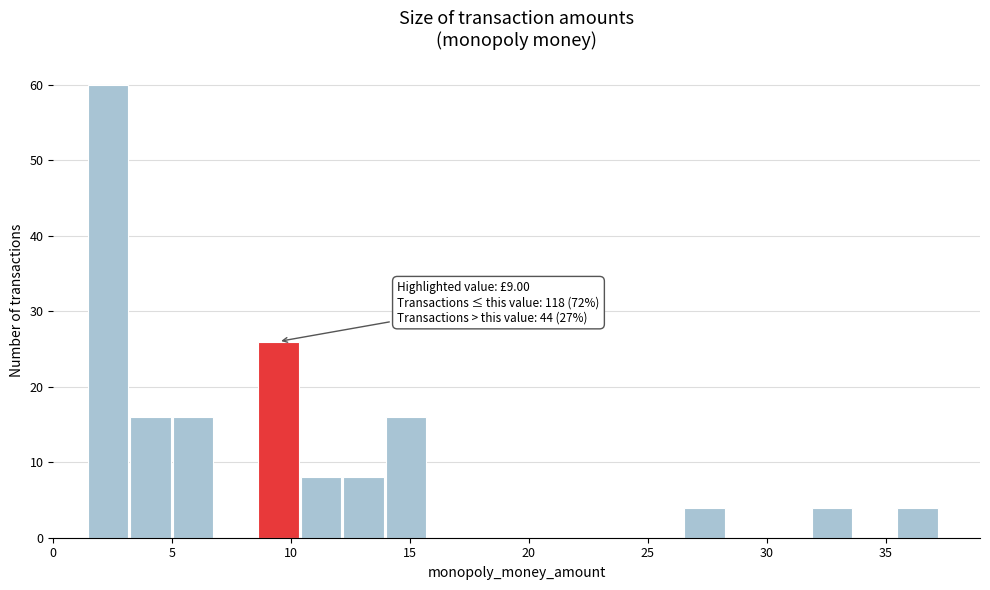

Around what value on the x-axis is the tallest bar? Give the approximate position of its centre, as read against the axis.

2.5